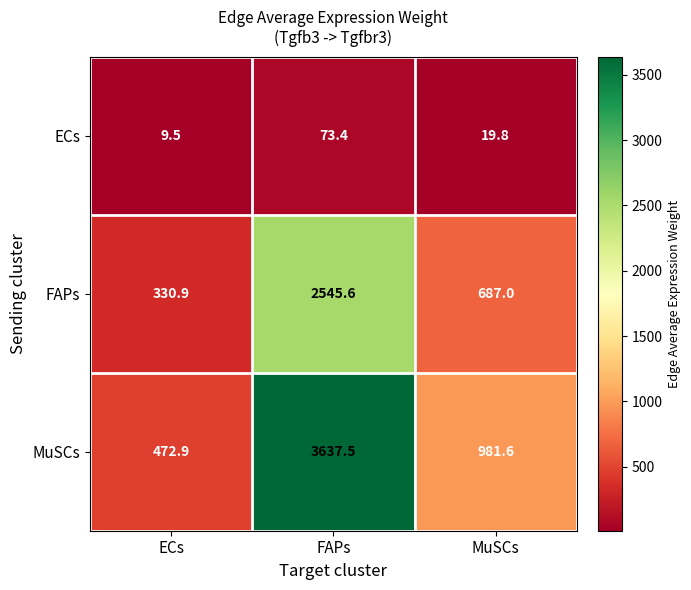

The value of ECs at FAPs is 73.4. True or false?

True